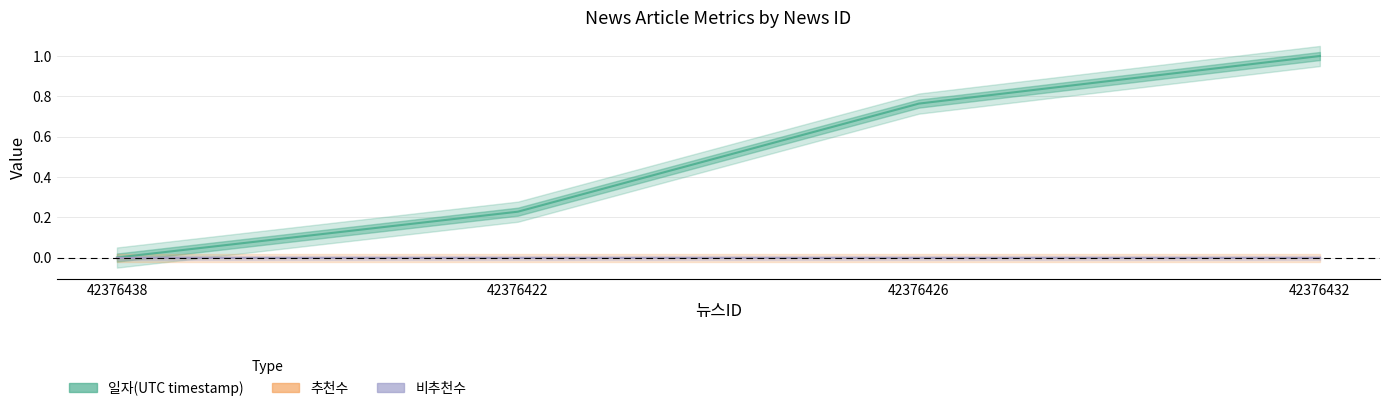

The 일자(UTC timestamp) series shows 0.4 at 42376426. True or false?

False